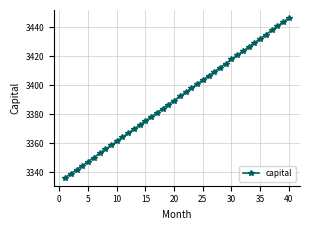

What is the difference between the maximum and minimum values?

110.2